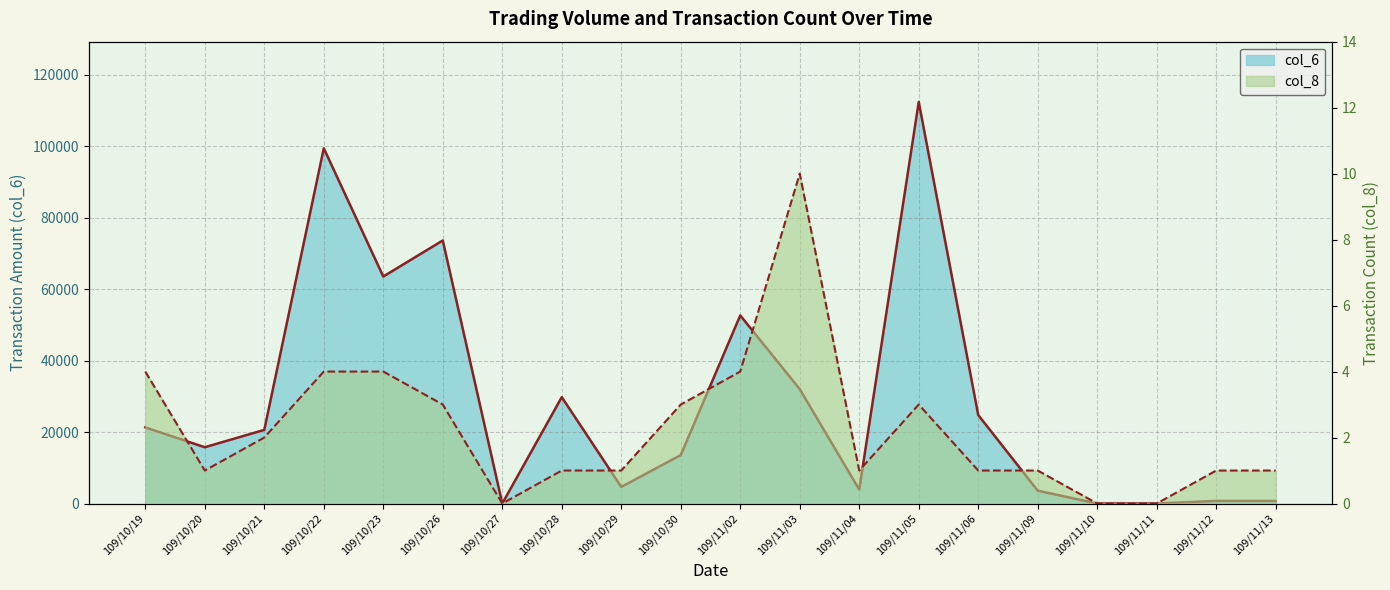

What is the sum of all col_8 values?

45